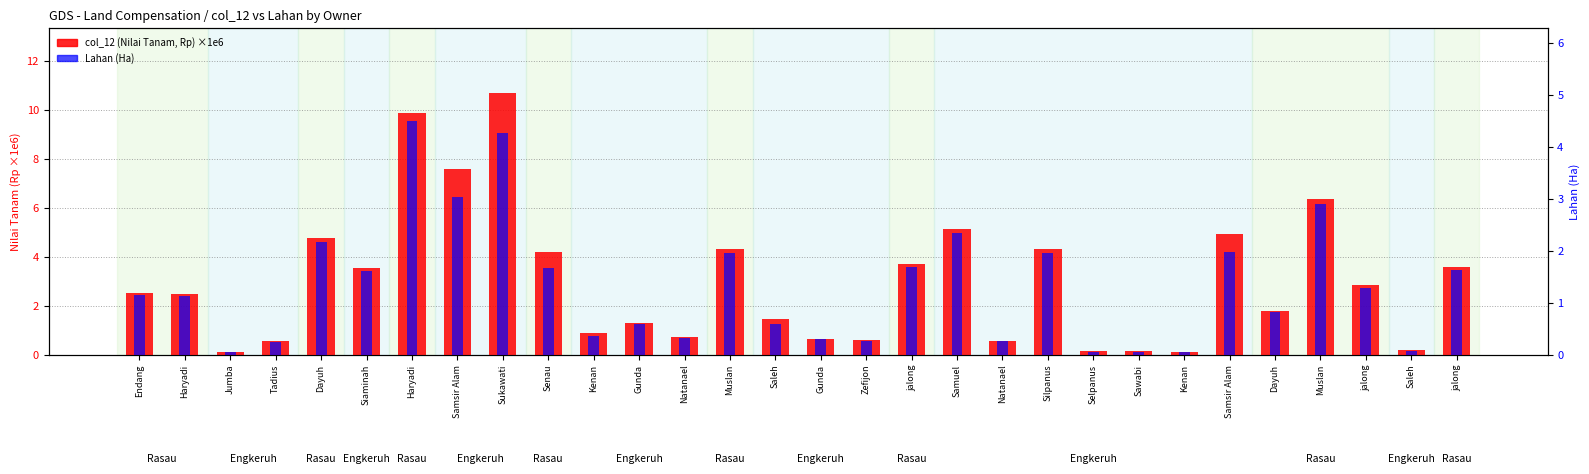

What is the difference between the highest and lowest values at Haryadi?

1.4